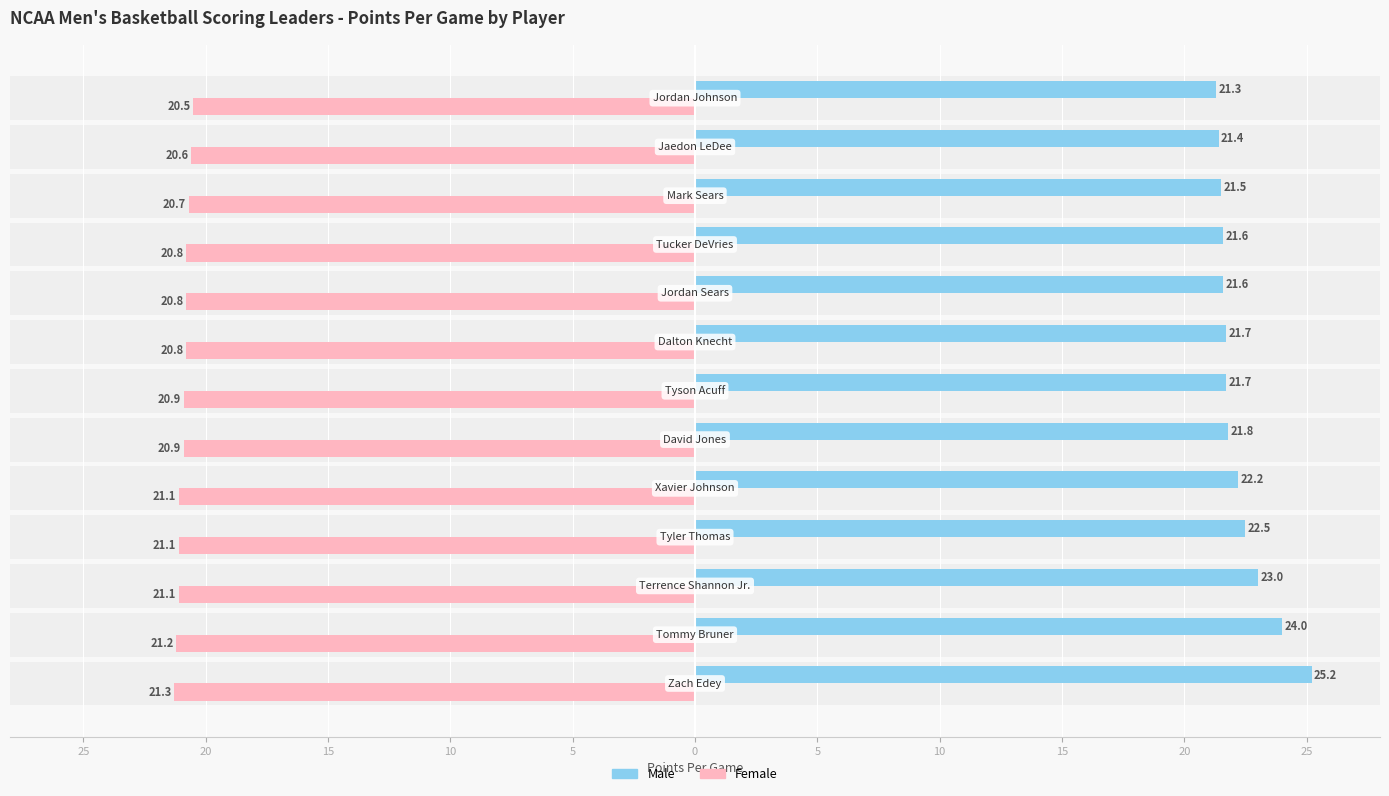

List the series in order of their overall mean, lowest first.

Female, Male